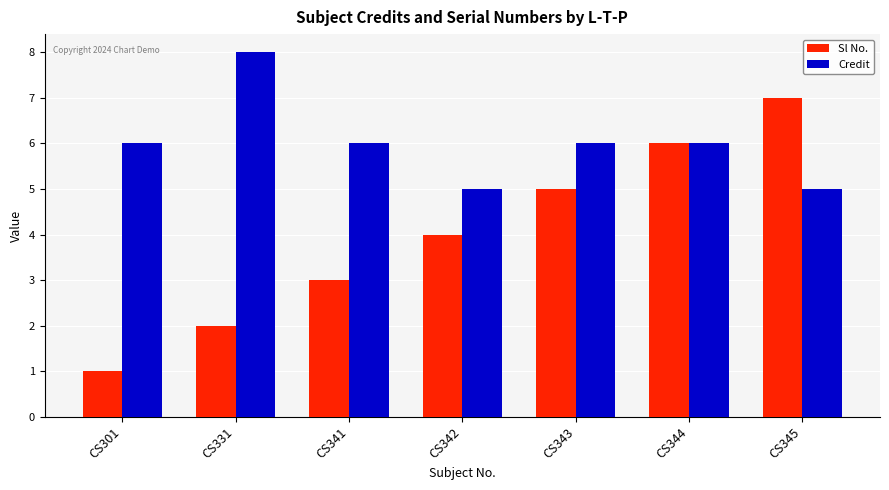

How many data points does each series have?

7